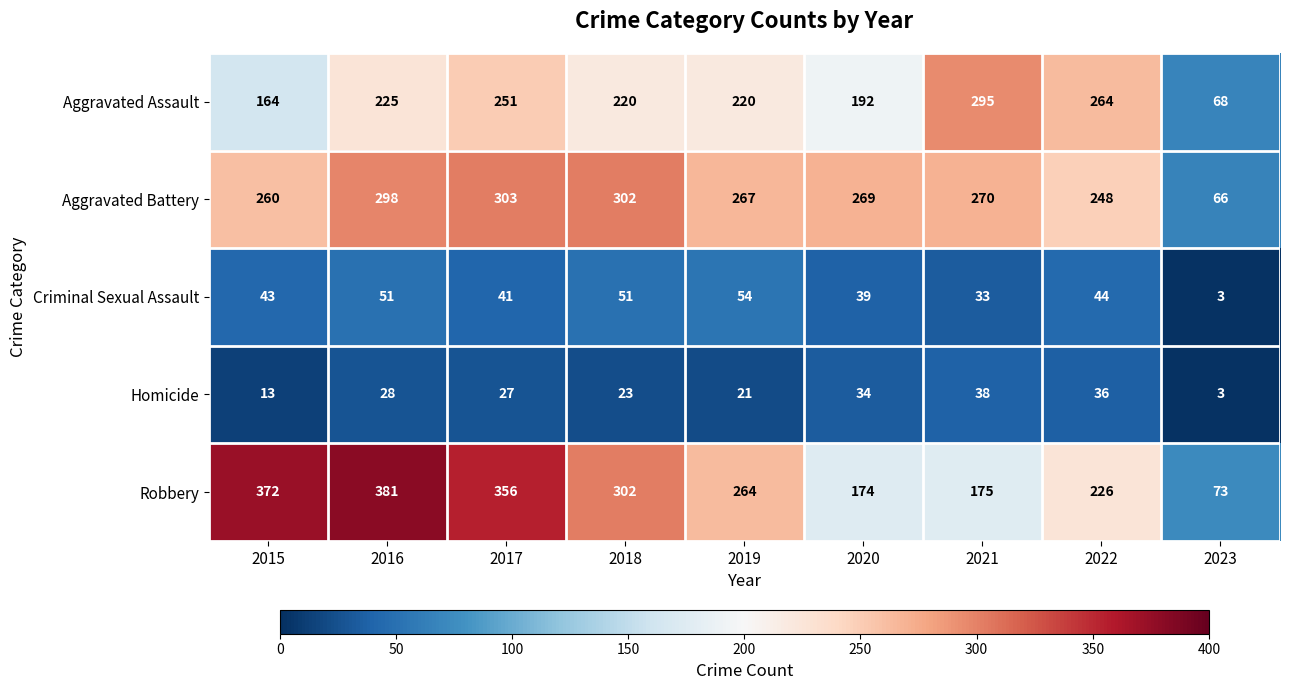

Which series changed the most between 2019 and 2022?

Aggravated Assault